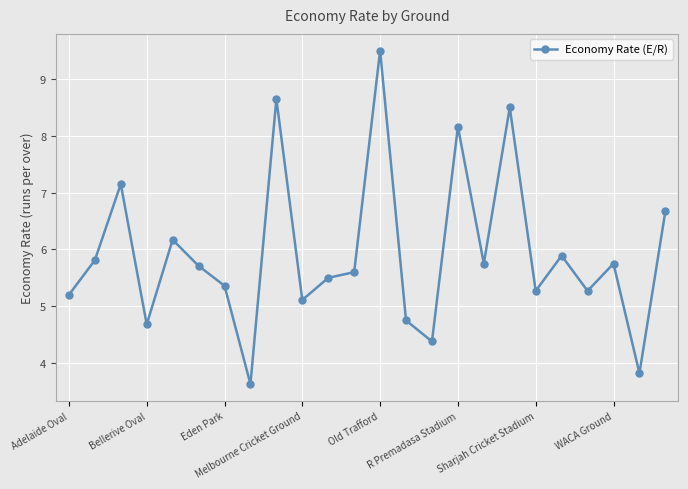

What is the average value?

5.9